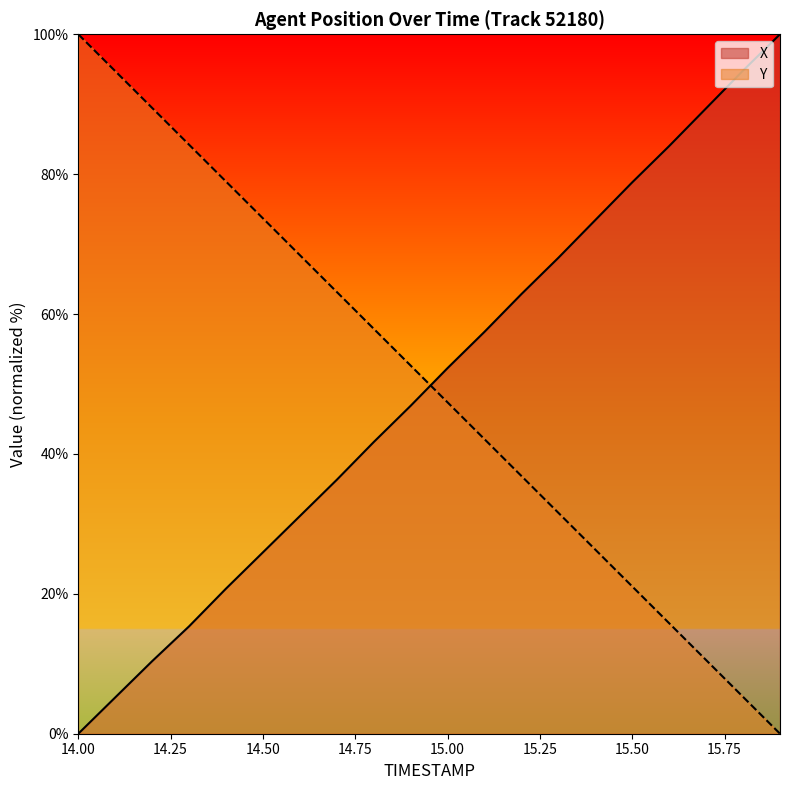

What is the value of the X point at the 9th from the left?

41.7